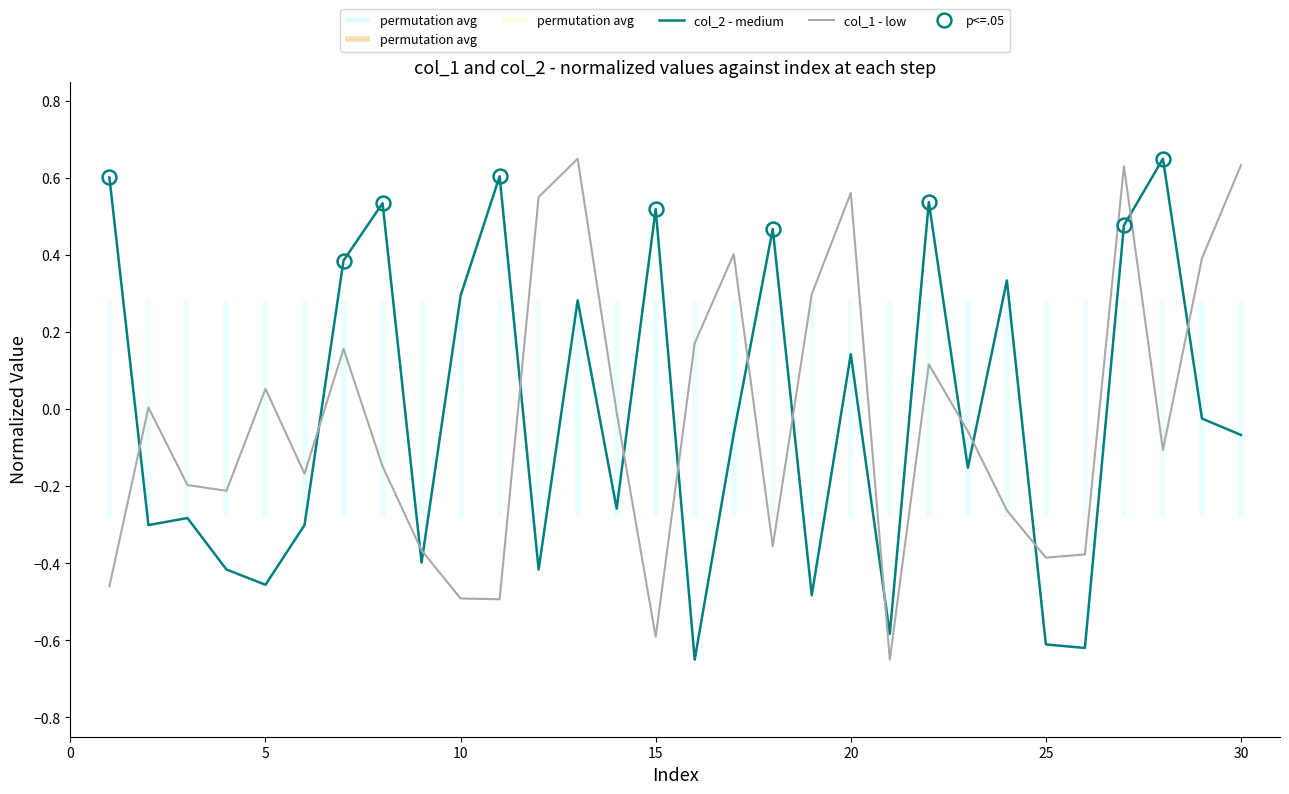

What is the smallest value displayed?

-0.7